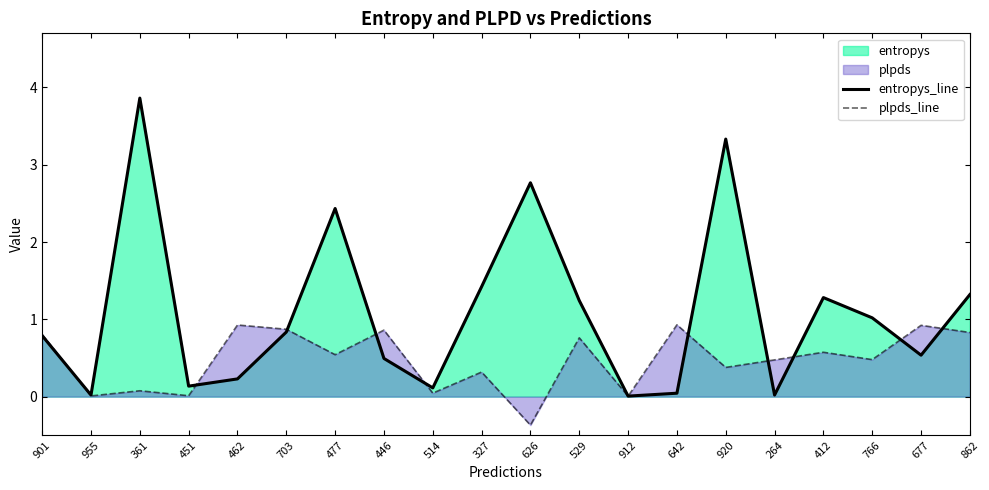

At how many categories does at least one series exceed 0?

20